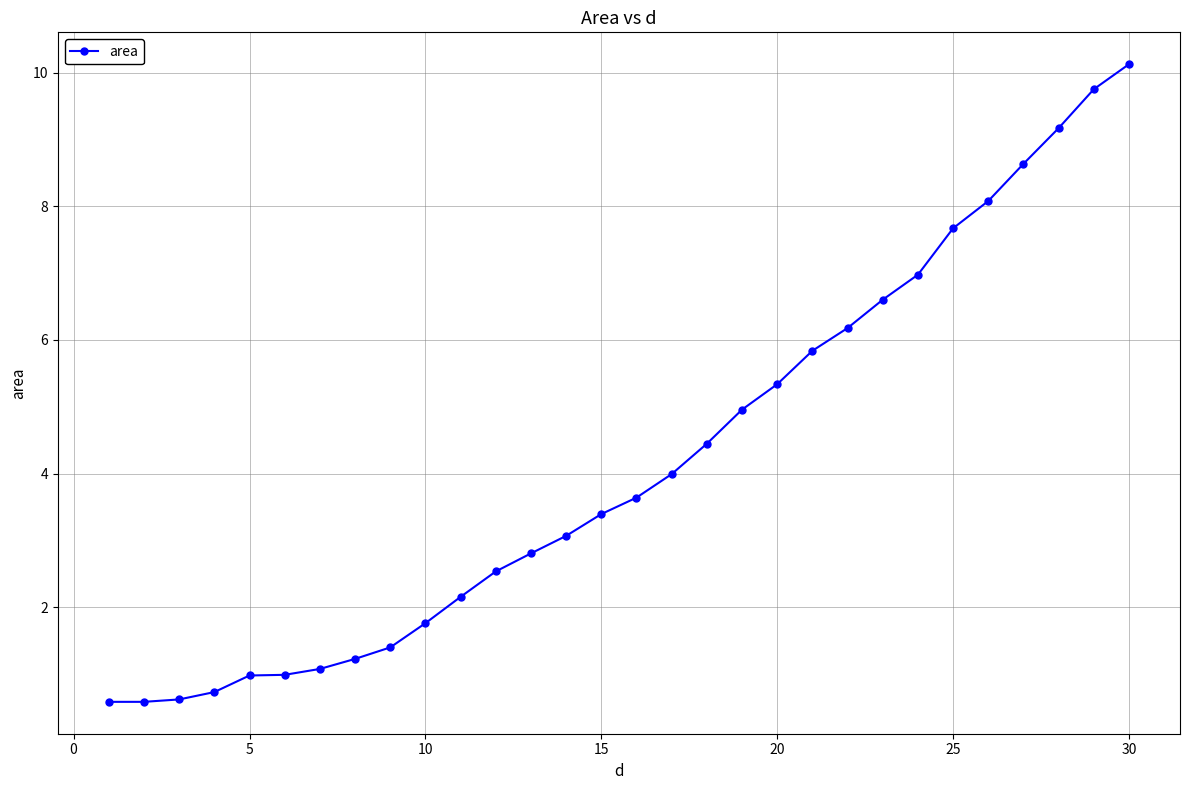

What is the value of the 29th point from the left?

9.8